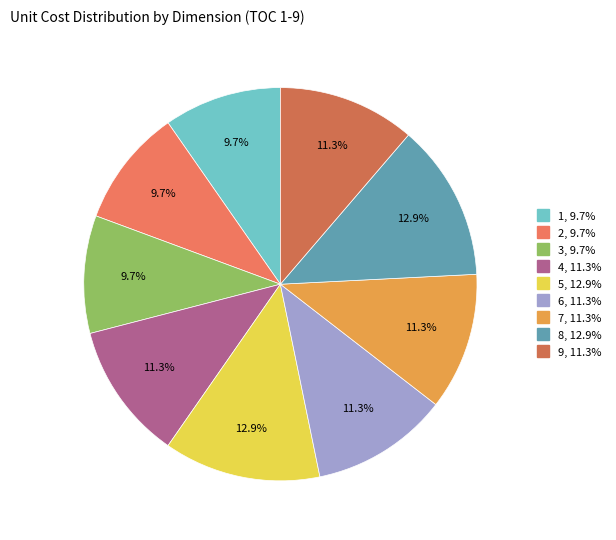

Which category has the smallest portion of the pie?

1